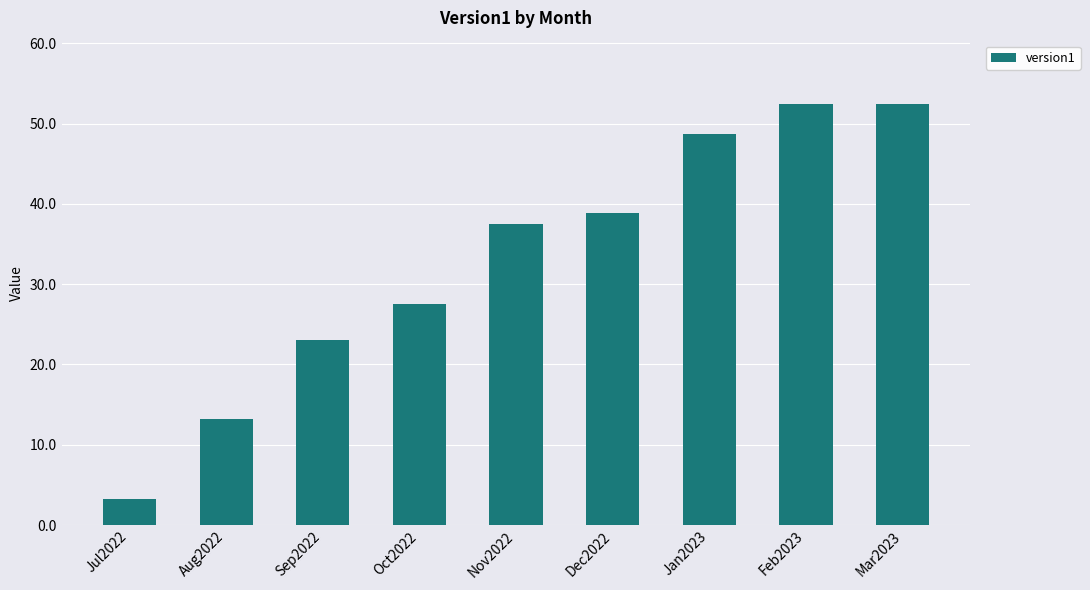

What is the label of the 2nd bar from the right?

Feb2023